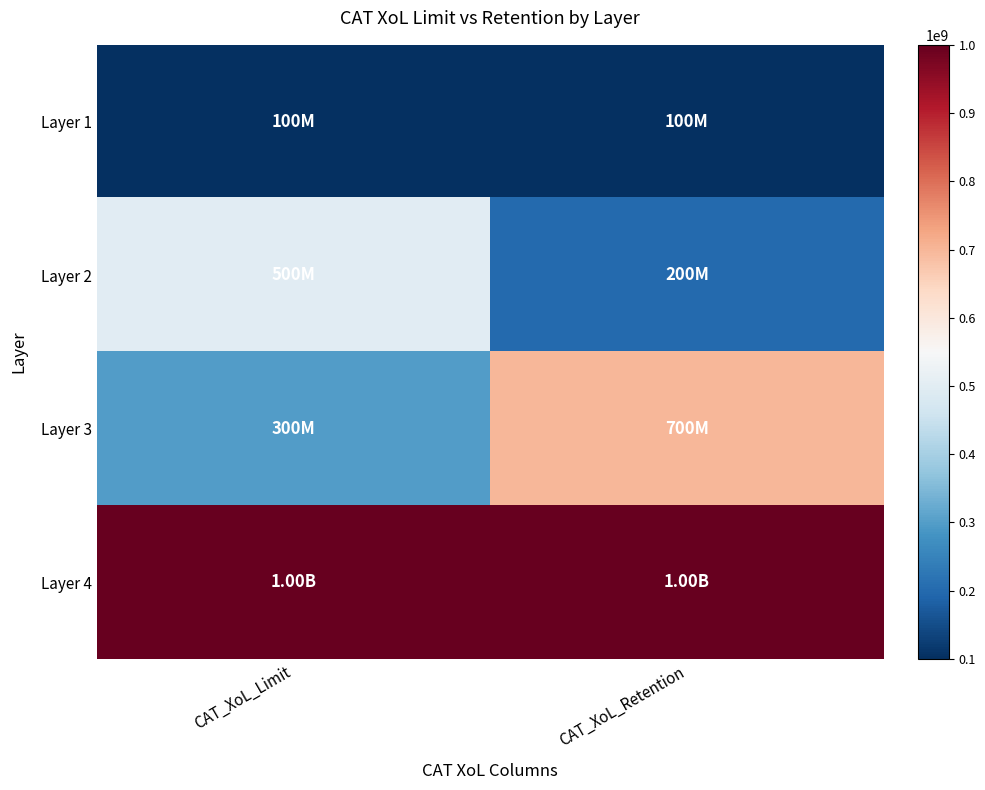

Which series has the widest spread of values?

Layer 3